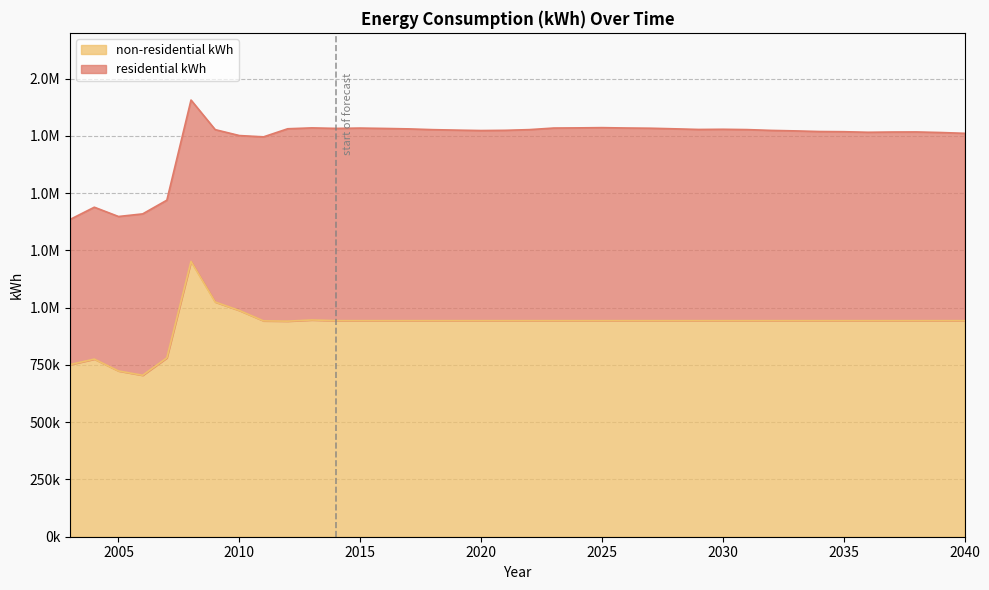

Which label corresponds to the largest value in the chart?

2008